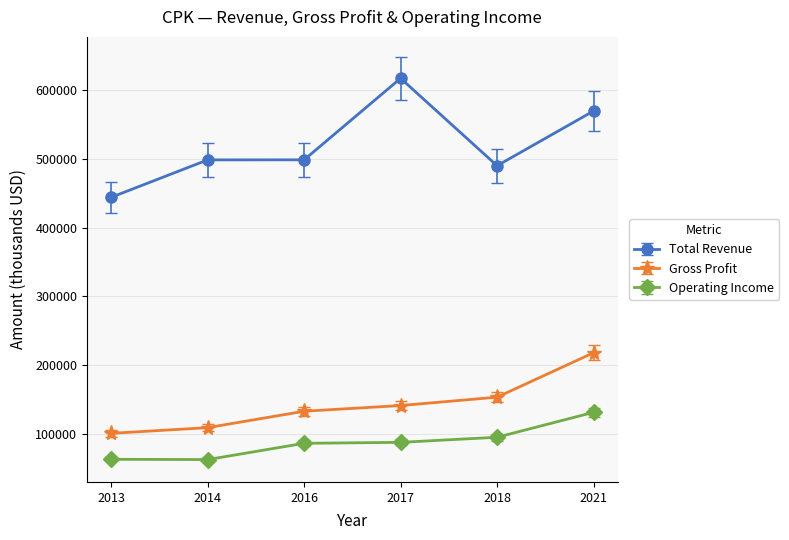

What is the sum of the Total Revenue values at 2014 and 2013?

943100